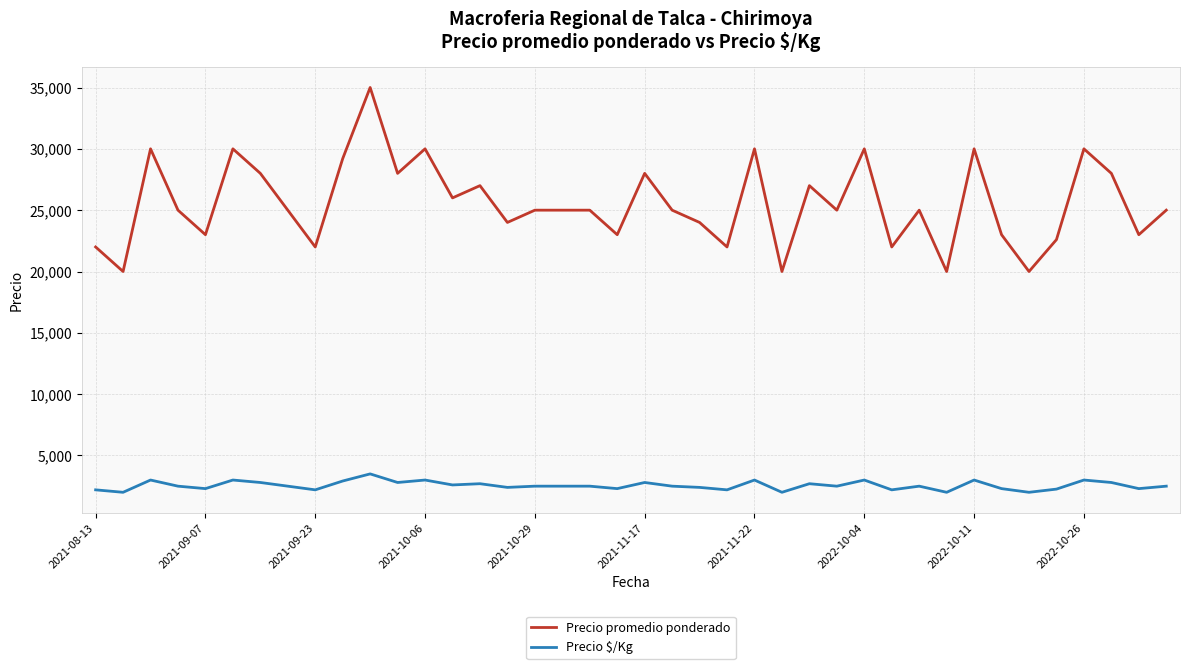

True or false: Precio promedio ponderado and Precio $/Kg intersect in this chart.

False